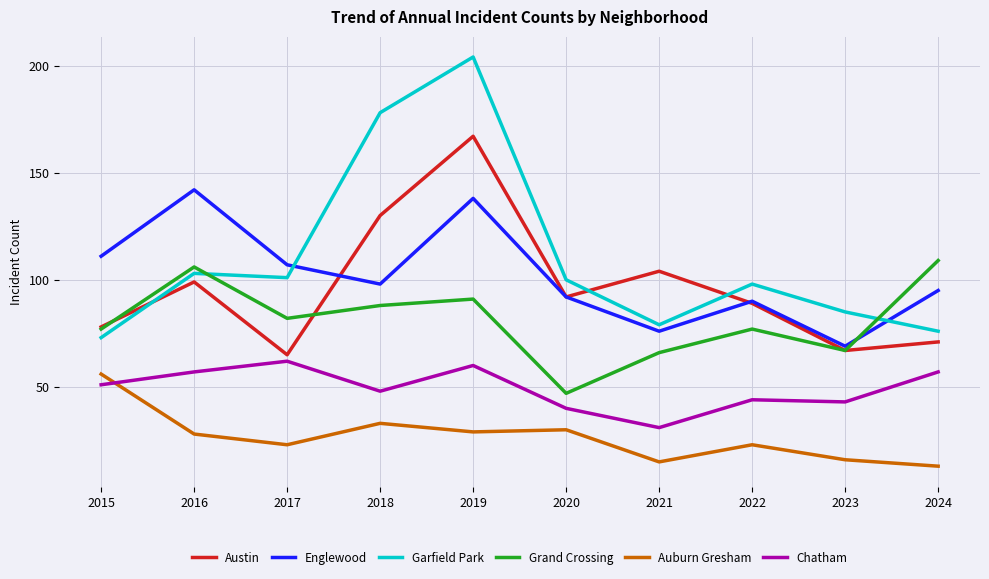

At which label does Englewood first exceed 98?

2015